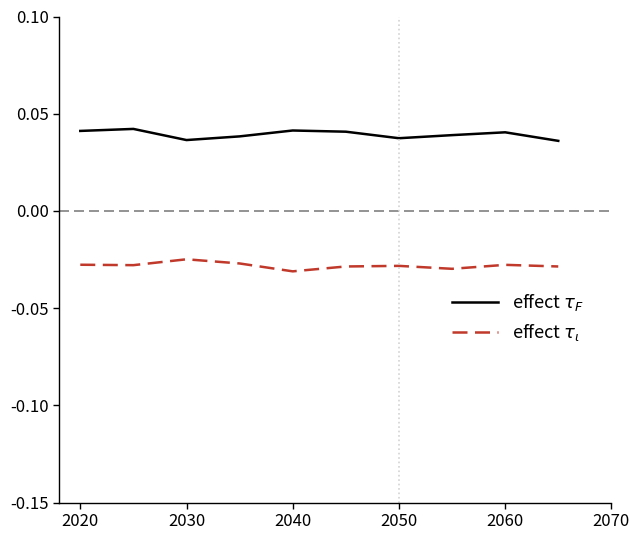

True or false: effect $\tau_\iota$ has more than 0 interior local peaks.

True